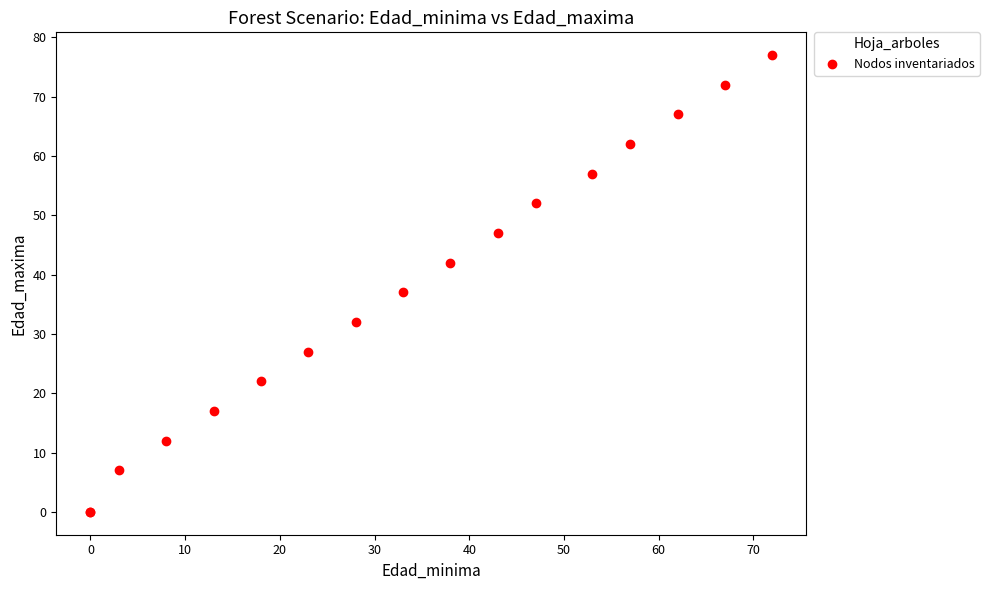

What Y value in the scatter plot is closest to 38?

37